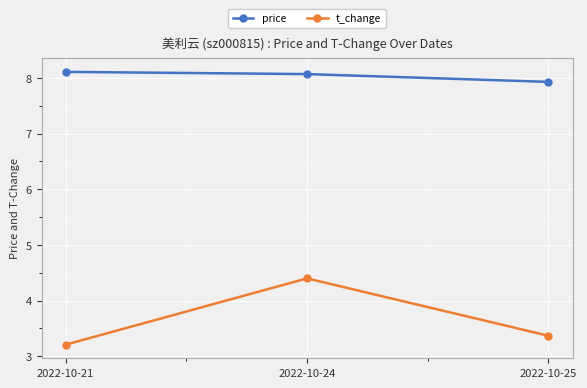

Count the number of categories in the chart.

3